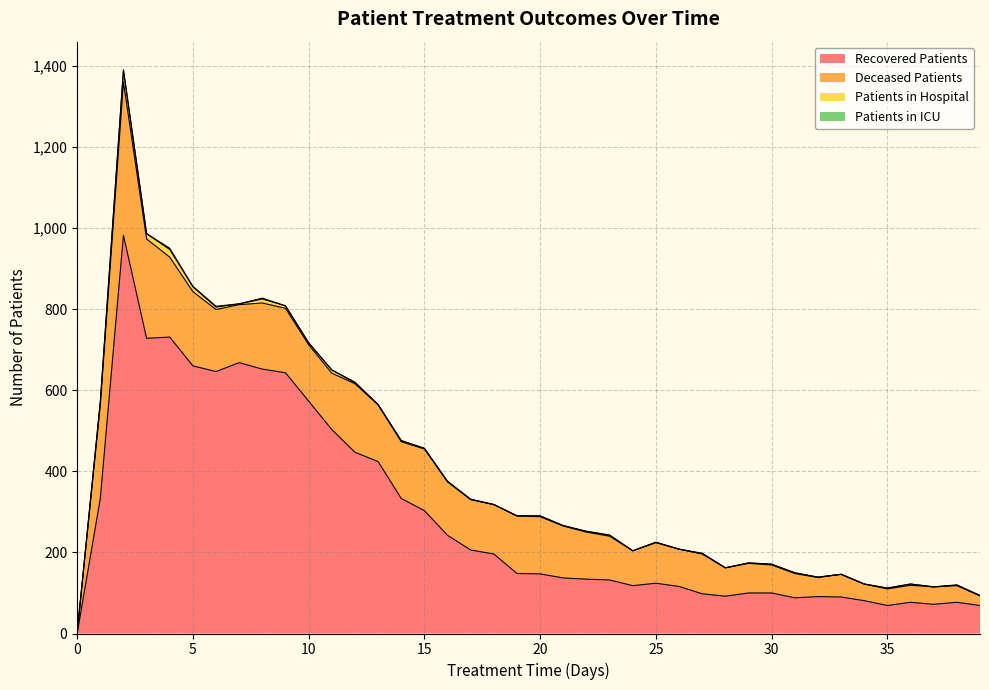

Reading left to right, what are all the values shown in this chart?

patients_in_hospital: 2	8	29	13	19	12	6	2	10	6	5	8	2	0	2	1	1	1	0	0	2	1	2	2	0	1	0	1	0	1	2	1	1	0	0	2	3	0	1	0
patients_in_icu: 0	0	1	0	3	1	2	0	2	0	0	0	2	1	1	1	0	0	0	0	0	0	0	1	0	0	0	1	0	0	0	1	0	0	0	0	0	0	1	1
recovered_patients: 0	333	982	728	731	660	646	668	652	643	573	503	447	424	333	303	242	206	196	148	147	137	134	132	118	124	116	98	92	100	100	88	91	90	81	69	77	72	77	69
deceased_patients: 0	230	378	245	197	183	153	143	163	159	139	139	169	140	140	152	132	124	122	142	141	128	116	108	86	100	92	98	70	73	69	60	47	56	41	41	42	43	41	24